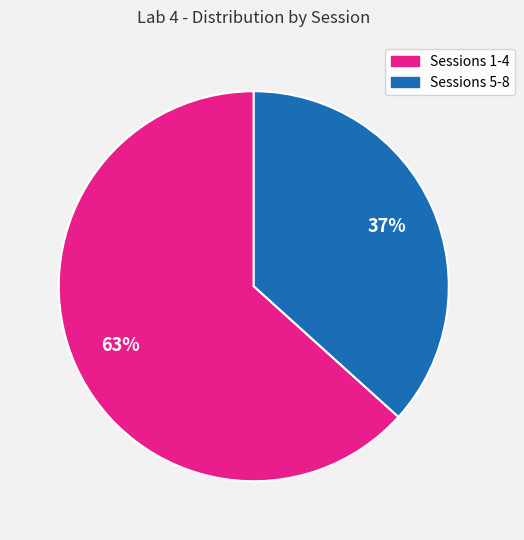

Is there any slice that represents more than half of the pie?

Yes